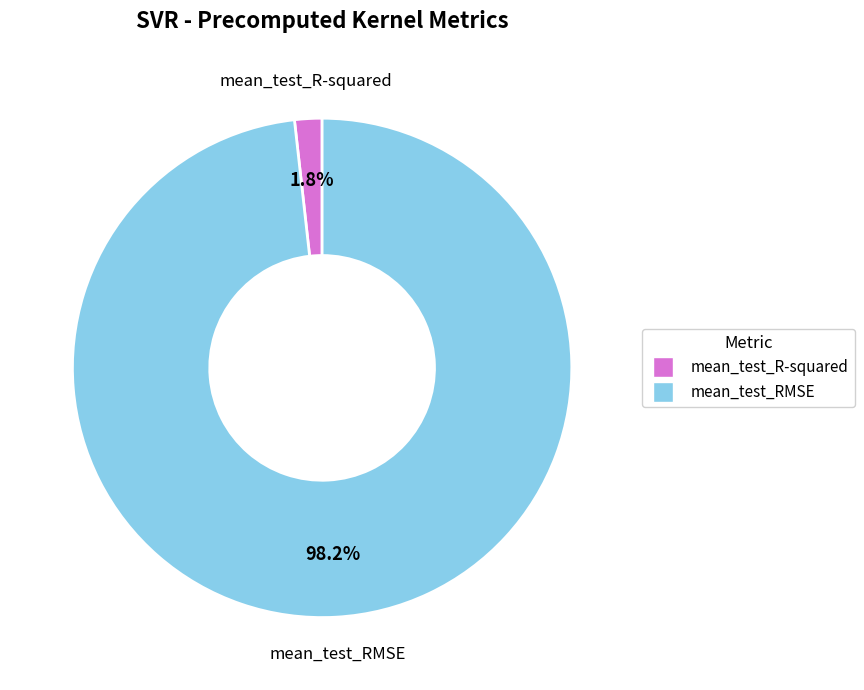

To the nearest percent, what is the combined percentage of mean_test_RMSE and mean_test_R-squared?

100%